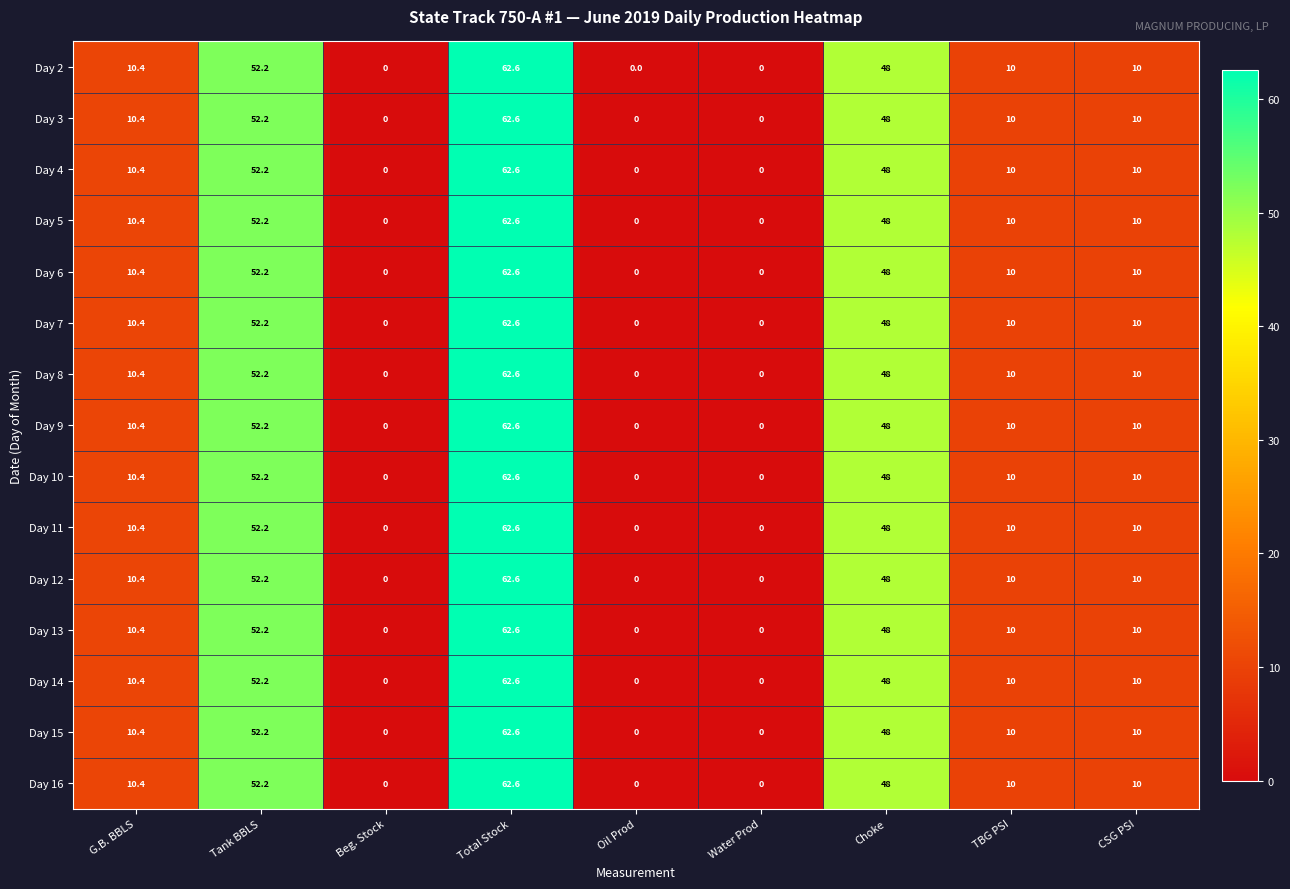

How many data points does each series have?

9